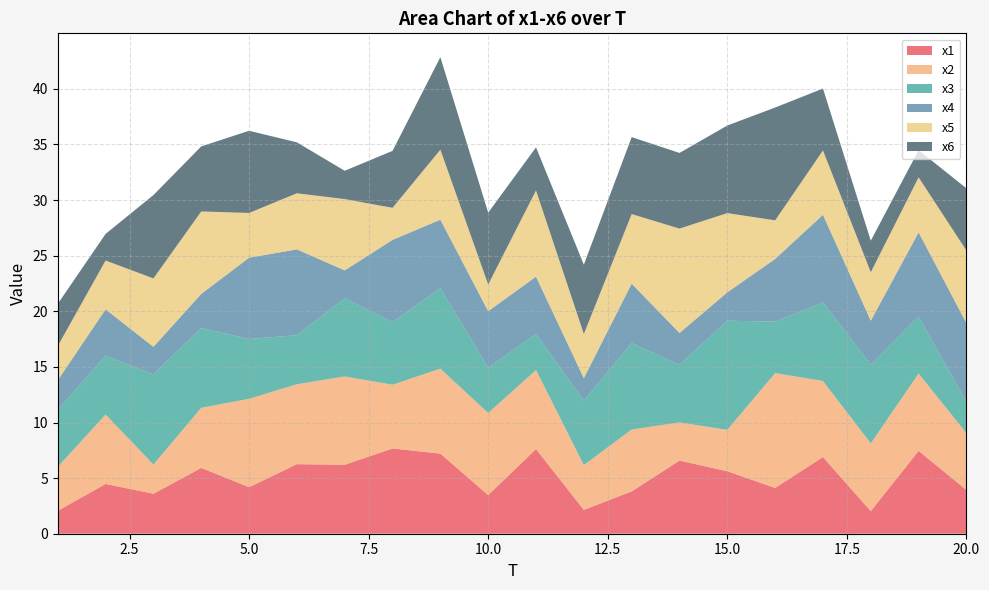

Reading left to right, extract all data points from this chart.

x1: 2.1	4.5	3.6	5.9	4.2	6.3	6.2	7.7	7.2	3.5	7.6	2.1	3.8	6.6	5.6	4.1	6.9	2.0	7.5	3.9
x2: 4.0	6.2	2.6	5.4	7.9	7.2	7.9	5.7	7.6	7.4	7.1	4.0	5.6	3.4	3.7	10.3	6.8	6.1	7.0	5.1
x3: 5.1	5.3	8.1	7.2	5.4	4.4	7.0	5.6	7.2	4.1	3.2	5.8	7.8	5.2	9.8	4.6	7.1	7.1	5.1	2.8
x4: 2.7	4.2	2.5	3.1	7.3	7.7	2.5	7.4	6.2	5.1	5.2	2.0	5.3	2.9	2.5	5.6	7.9	4.0	7.6	7.1
x5: 3.1	4.4	6.1	7.4	4.0	5.0	6.4	2.9	6.3	2.4	7.8	4.0	6.3	9.4	7.1	3.5	5.8	4.4	4.9	6.5
x6: 3.8	2.4	7.5	5.8	7.4	4.6	2.5	5.1	8.3	6.5	3.9	6.2	6.9	6.8	7.9	10.1	5.6	2.8	2.4	5.6